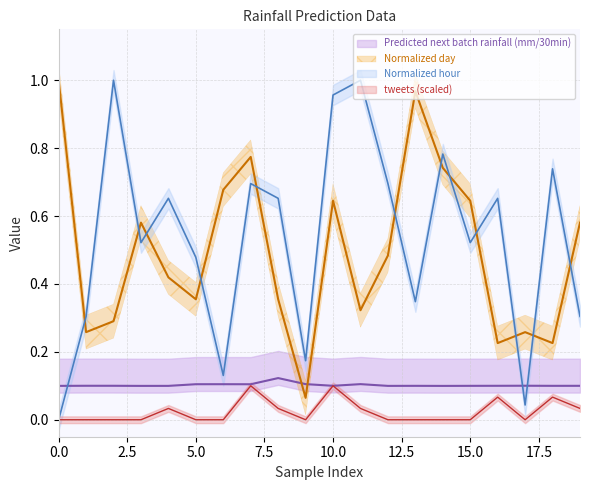

True or false: tweets and Normalized hour intersect in this chart.

False